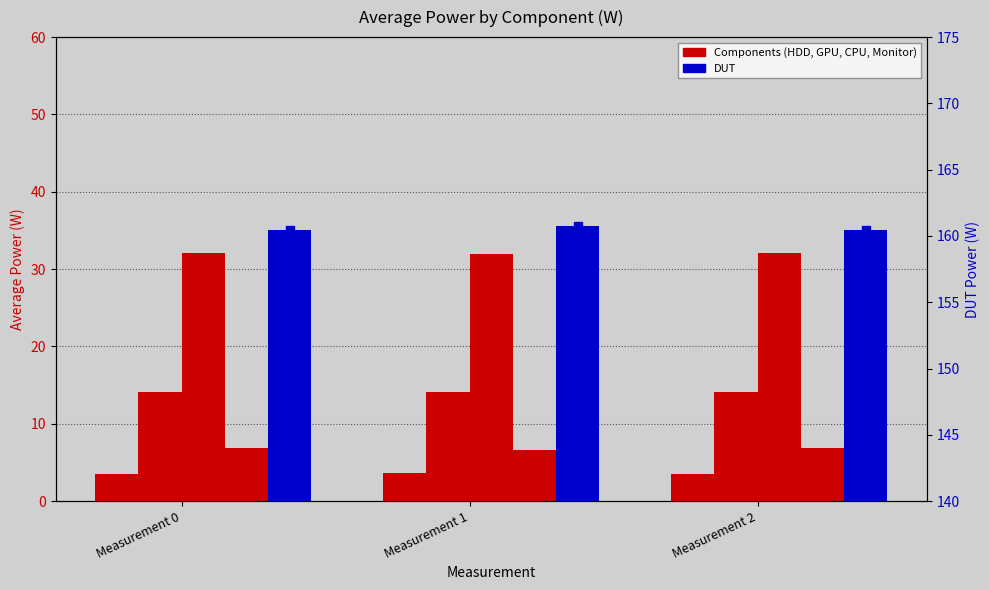

What is the sum of all DUT values?

481.6